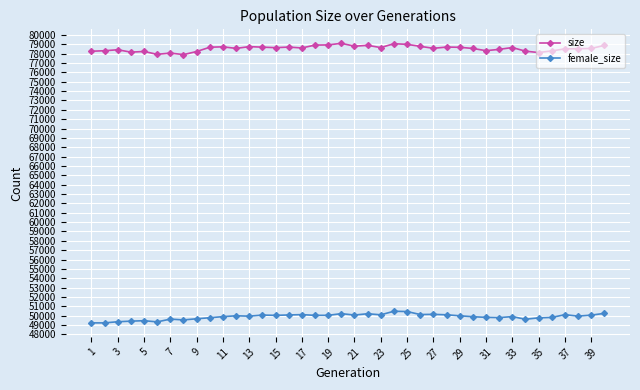

What is the difference between the second highest and minimum values in the size series?

1164